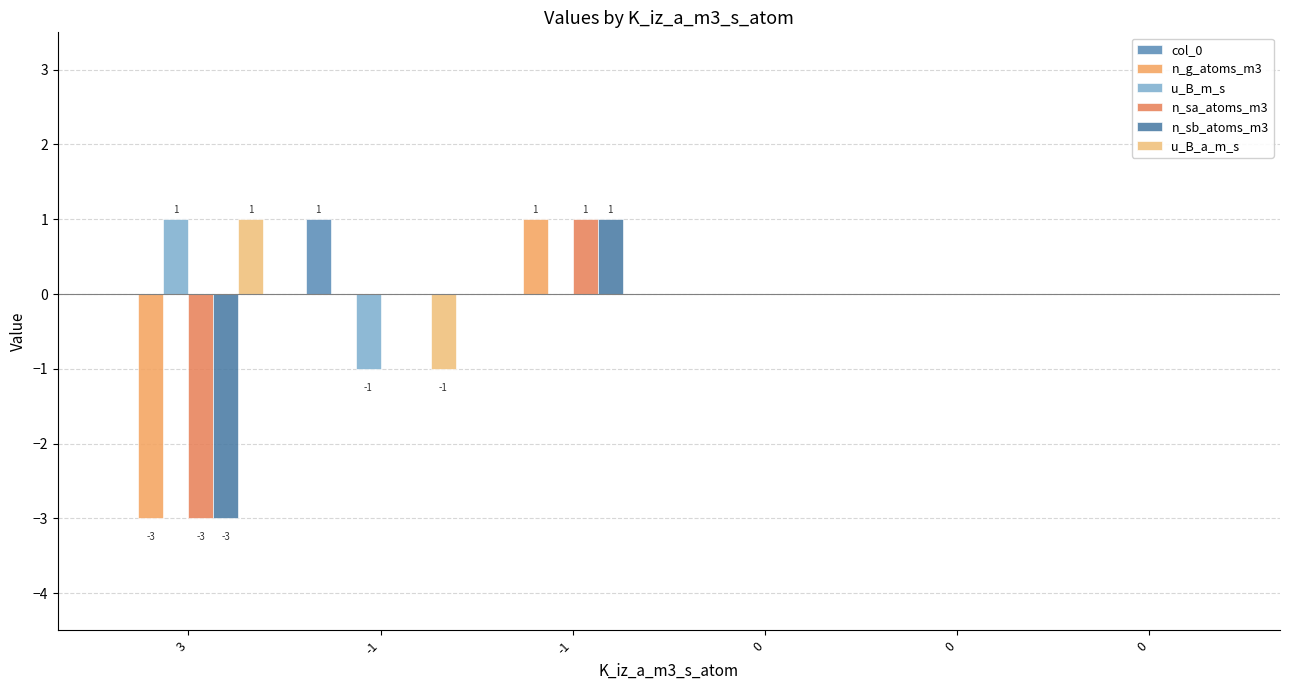

Count the number of categories in the chart.

6